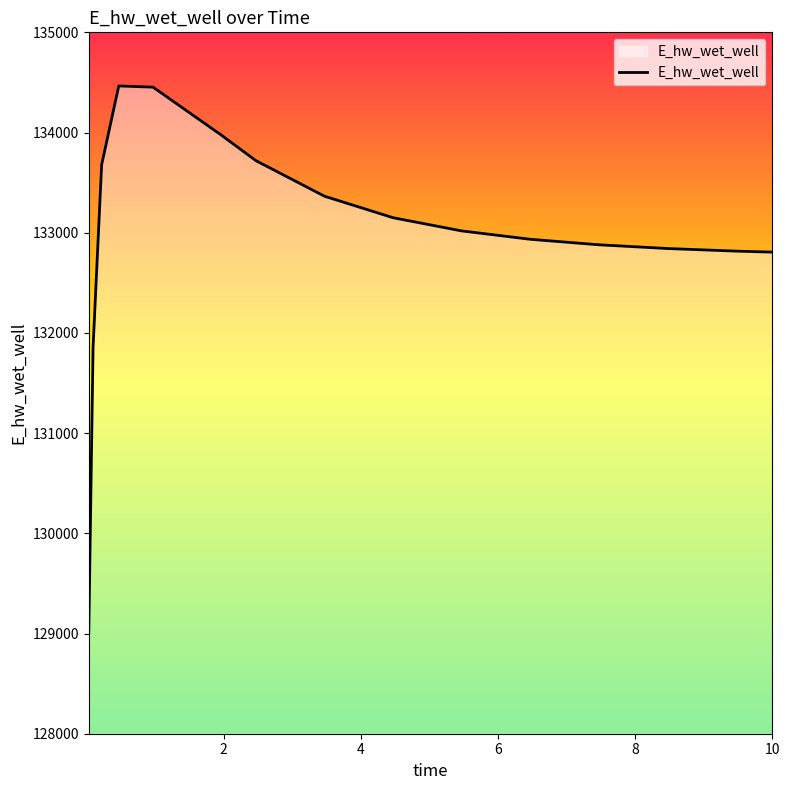

What is the greatest value displayed?

134464.9